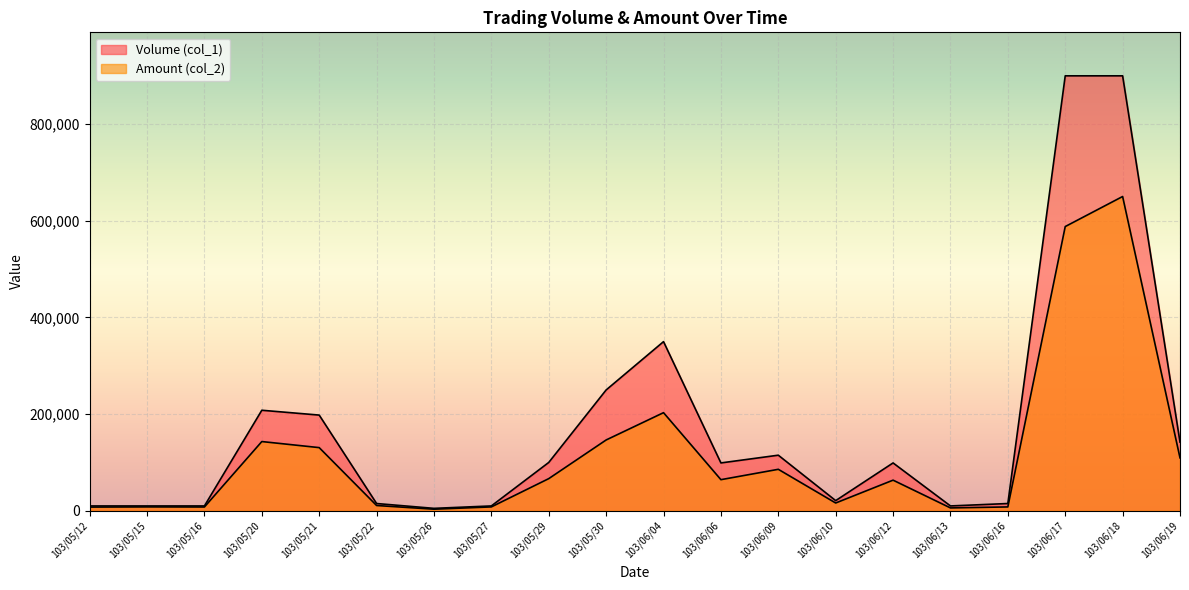

What is the maximum value shown in the chart?

900000